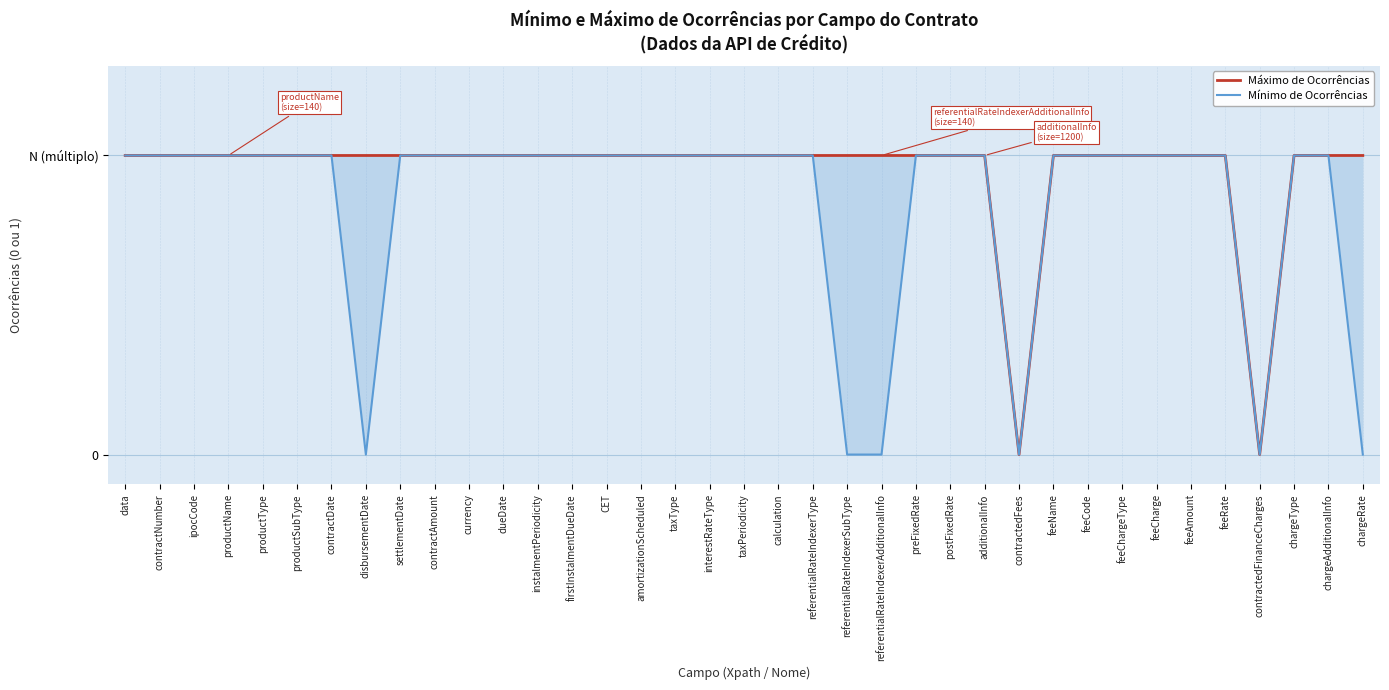

What is the label of the 28th point from the right?

contractAmount